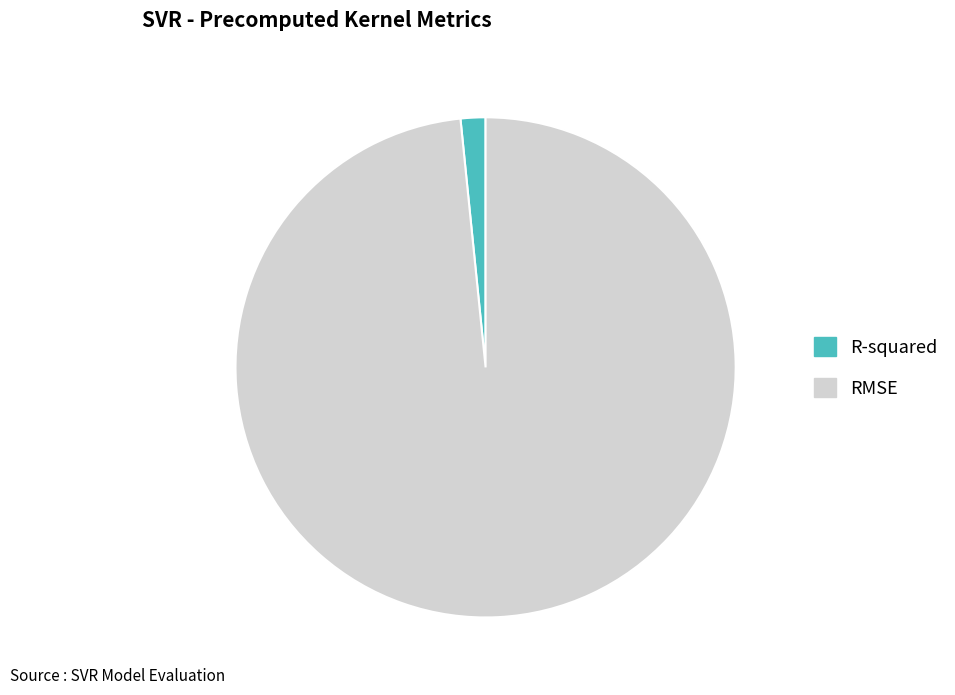

Count the number of slices in the pie.

2